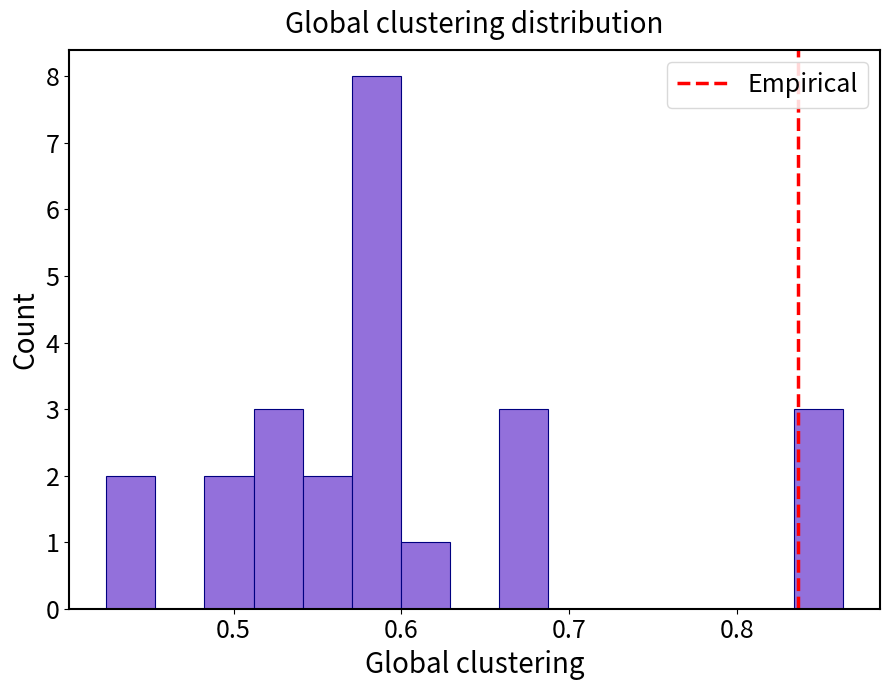

Read against the x-axis, roughly where is the centre of the tallest bar?

0.59